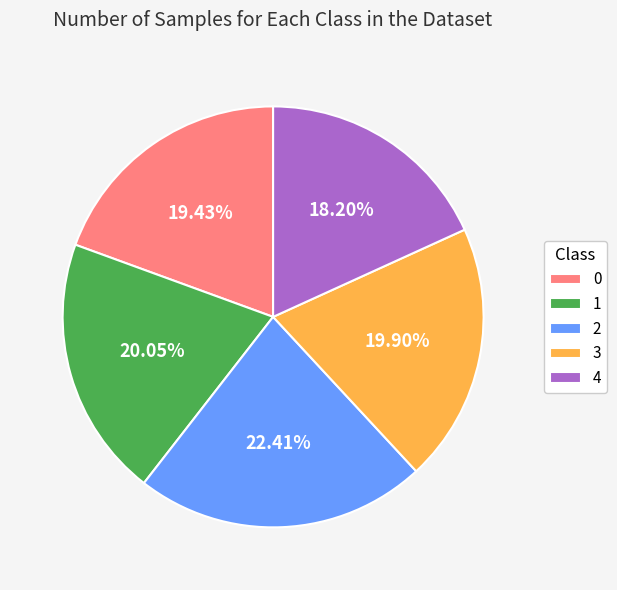

To the nearest percent, what is the difference between the 1 and 0 slice percentages?

1%